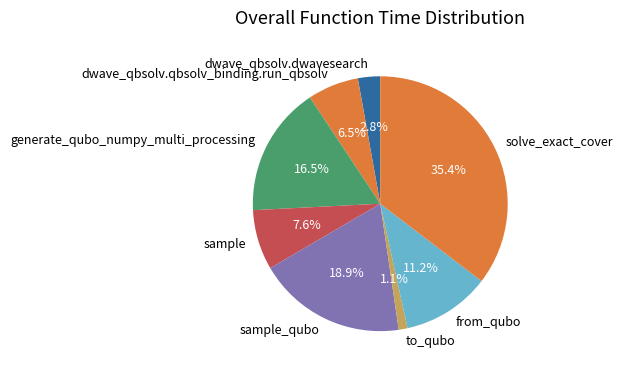

To the nearest percent, what percentage of the pie is to_qubo?

1%